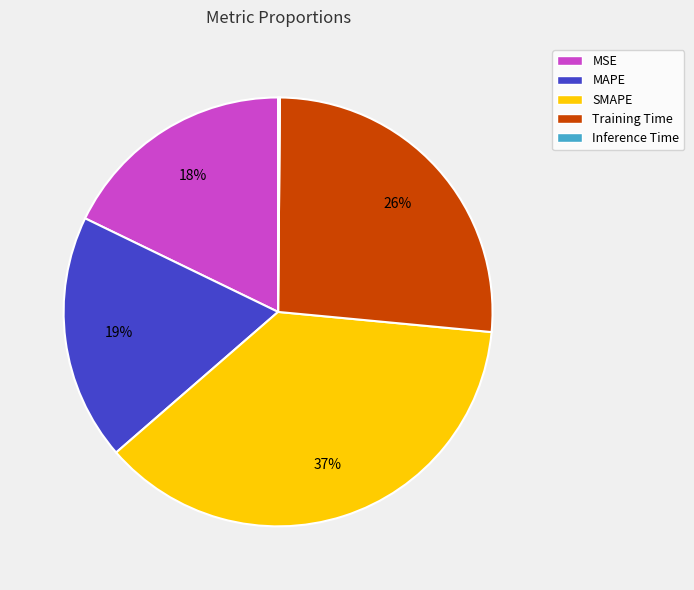

Does any single category account for the majority?

No